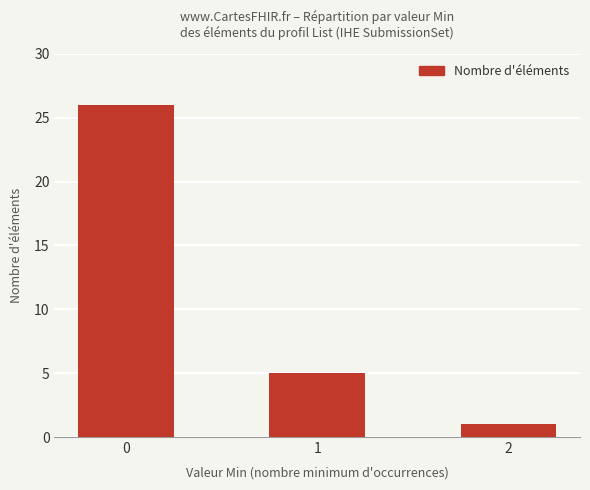

At which label is the value closest to 13?

1